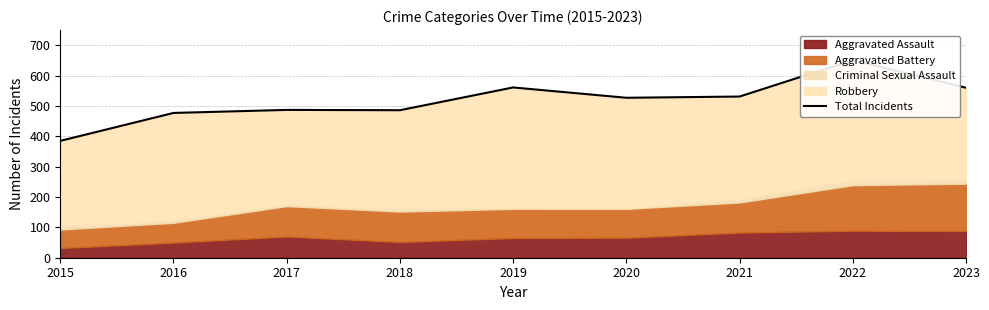

What is the value of the 7th point from the left?

531